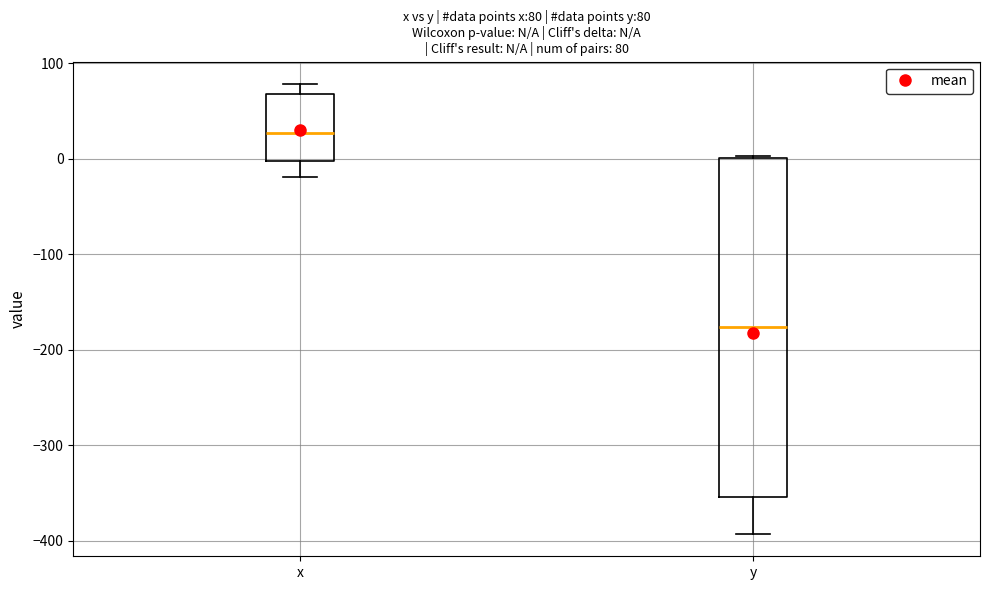

Which box has the lowest median line?

y